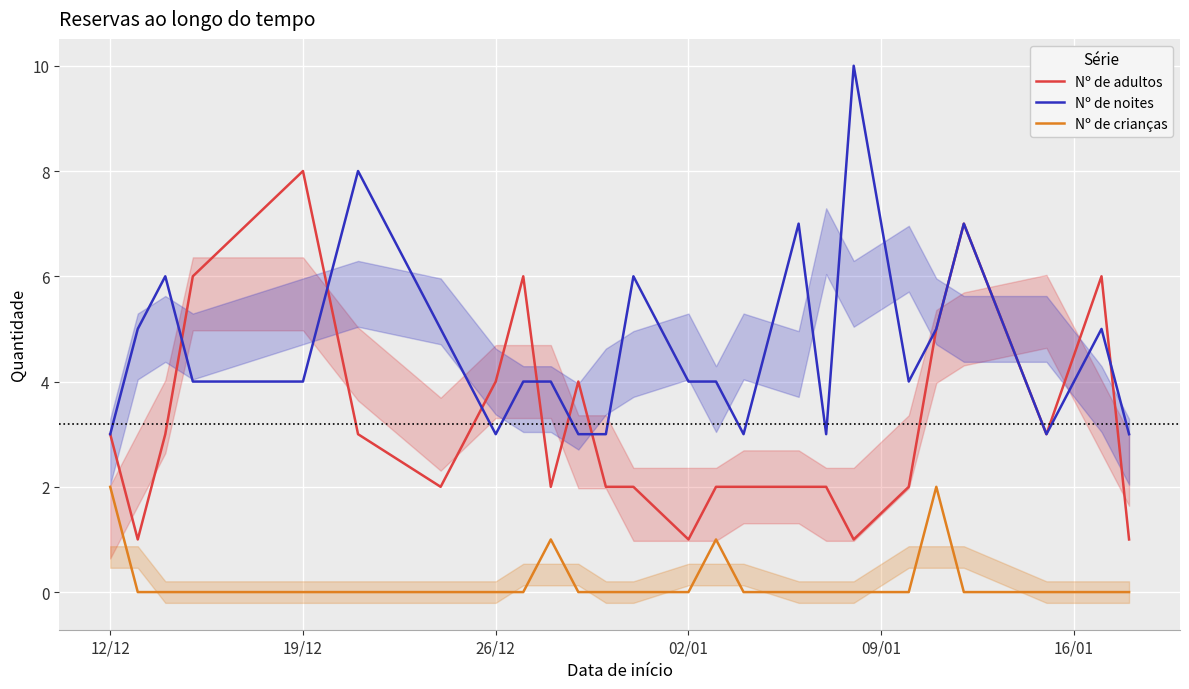

How many lines are shown in the chart?

3